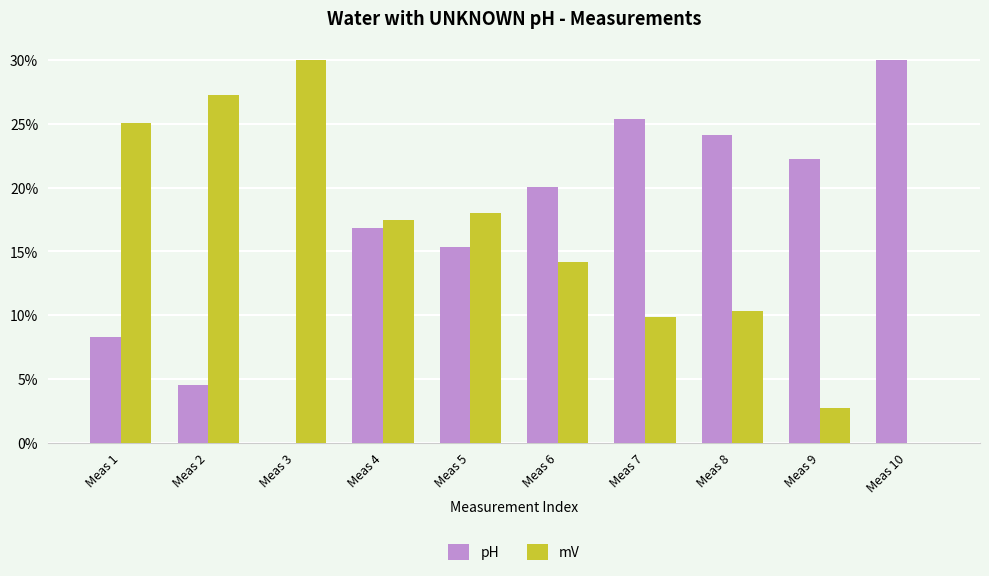

Is the value of mV at Meas 2 greater than the value of pH at Meas 3?

Yes